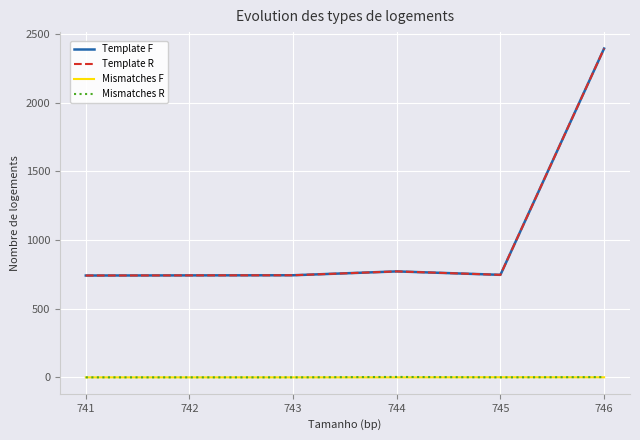

What is the difference between the maximum and minimum values in the Mismatches R series?

3.0